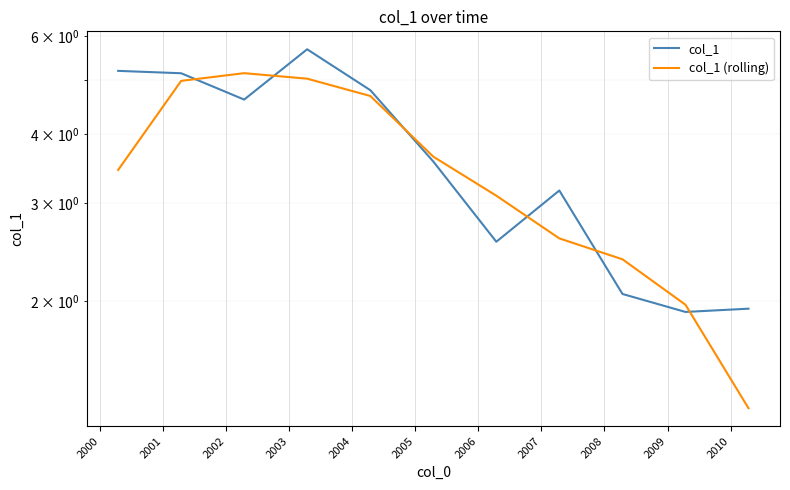

What is the greatest value displayed?

5.7